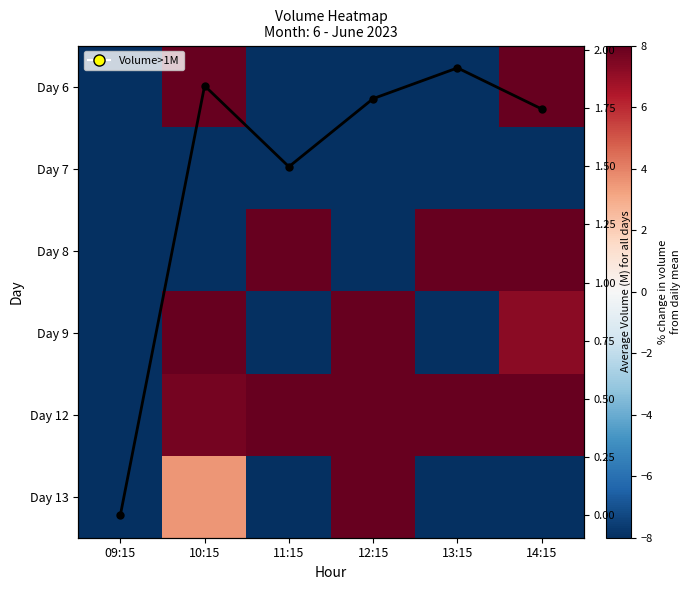

What is the total value across all series at 10:15?

1.8